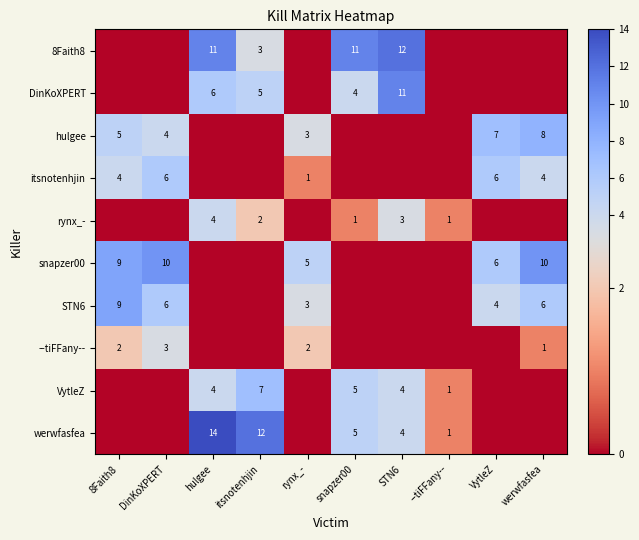

At which category is the sum across all series the highest?

hulgee